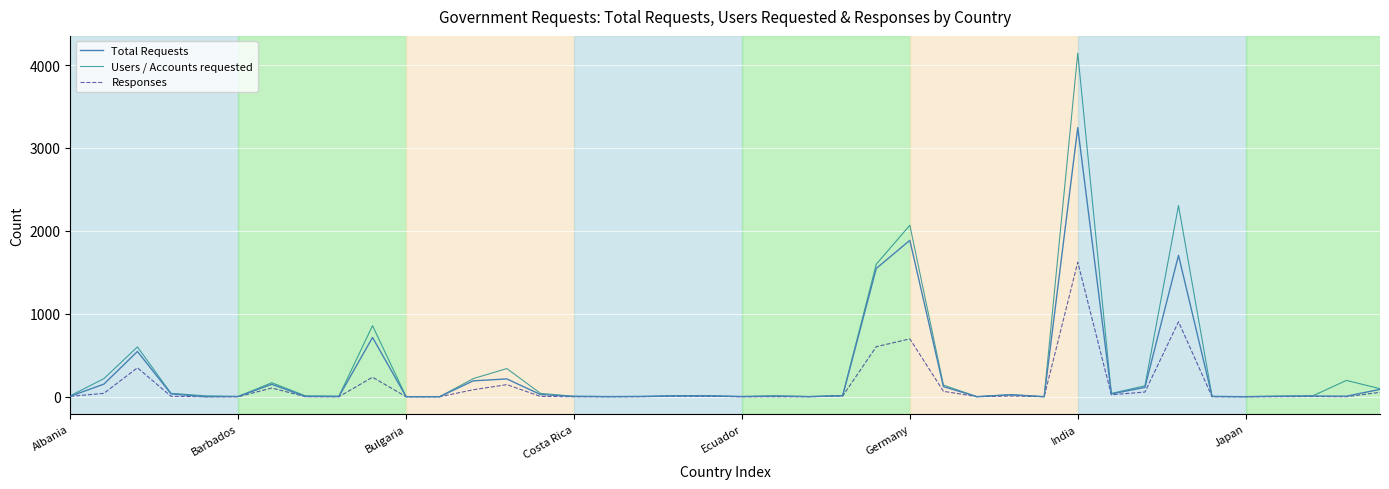

True or false: Responses has more than 2 interior local peaks.

True